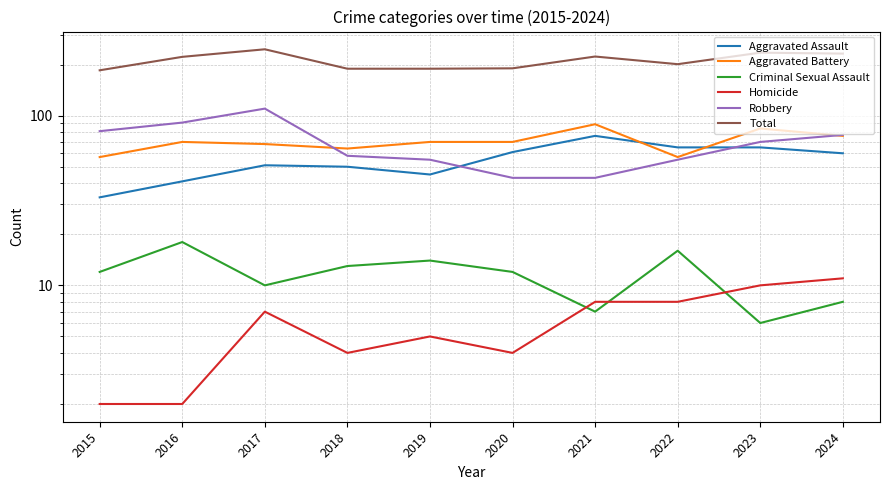

True or false: Homicide and Total cross at least once.

False